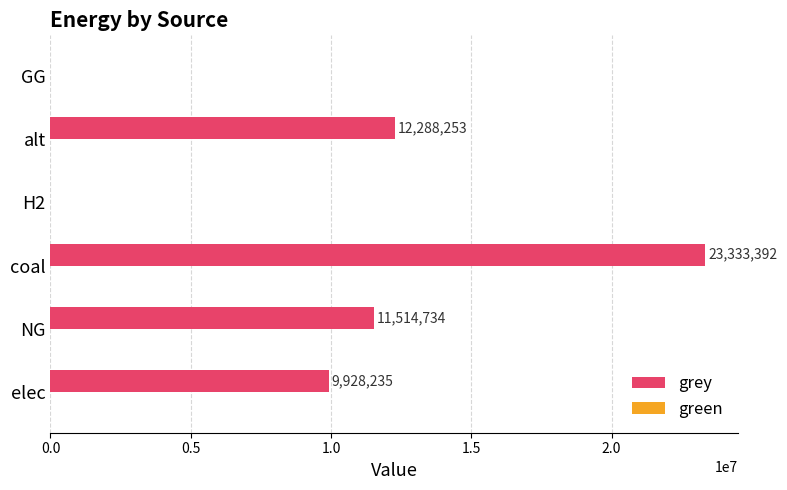

What is the approximate value at alt?

12288253.3